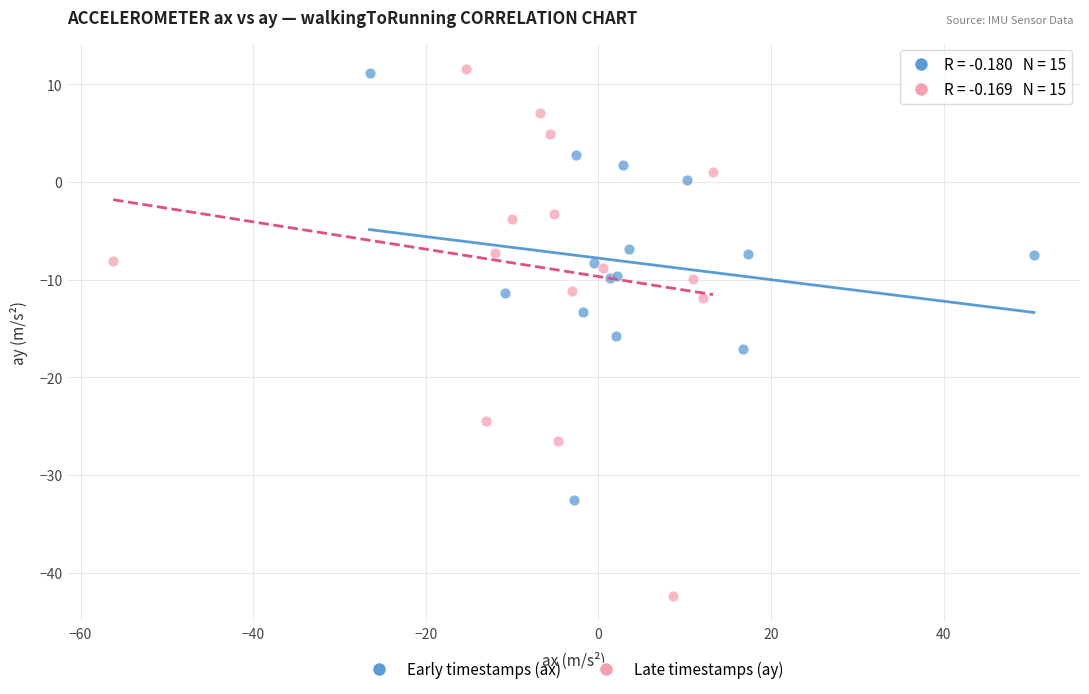

Which series has the largest Y range (max minus min)?

Late timestamps (ay)